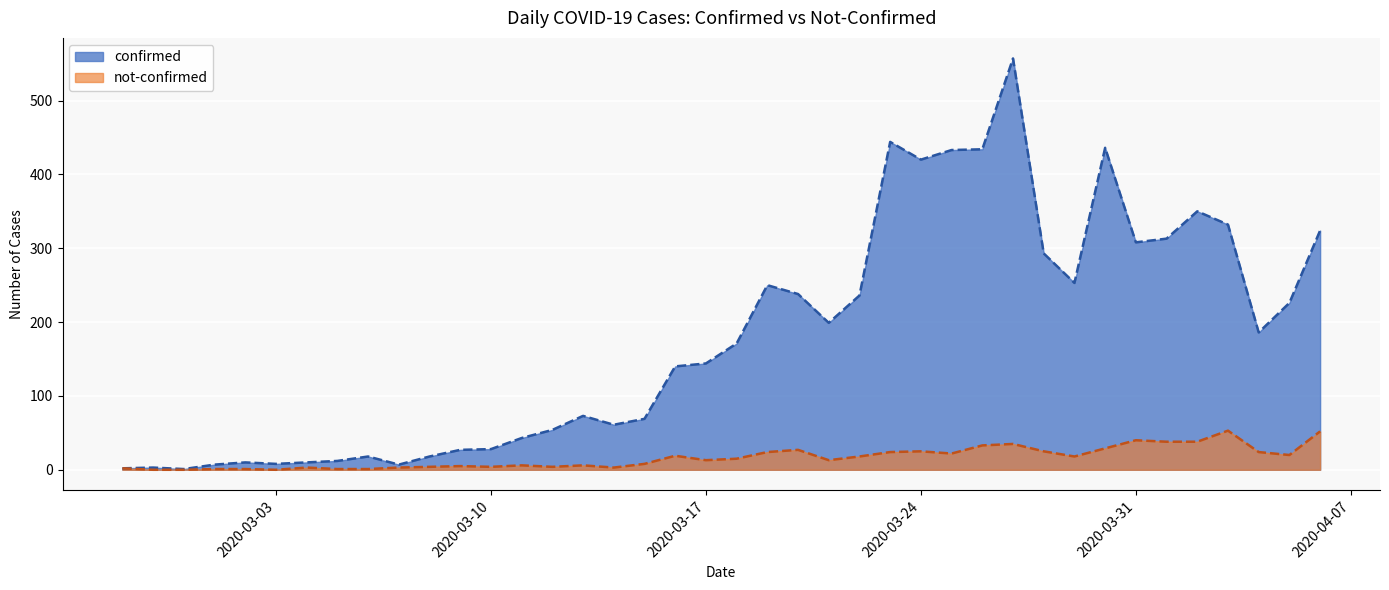

What is the difference between the second highest and minimum values in the confirmed series?

443